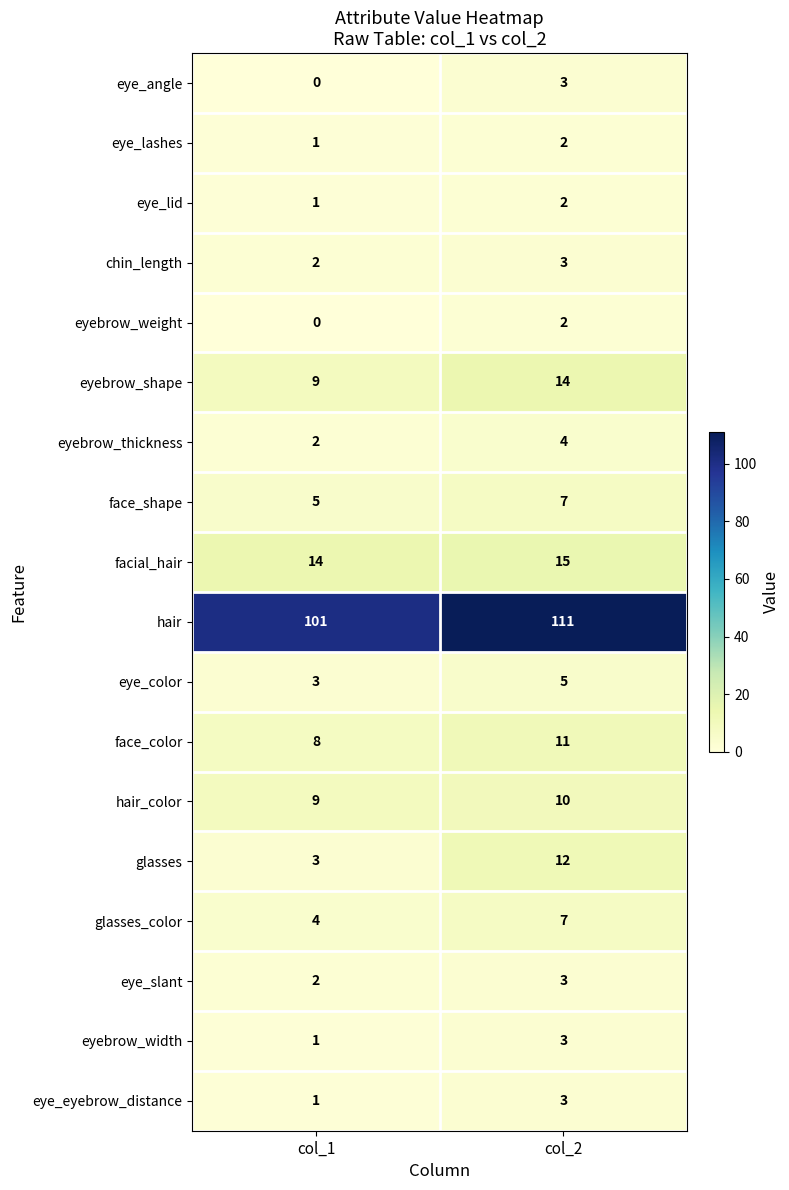

Count the number of categories in the chart.

2